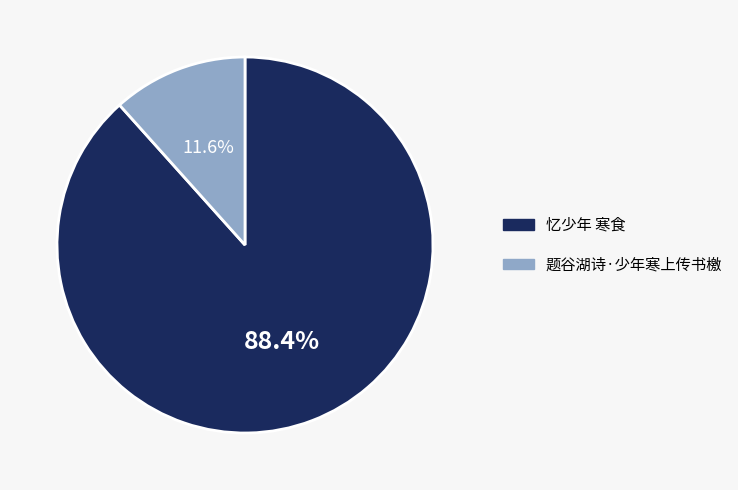

What is the majority slice?

忆少年 寒食